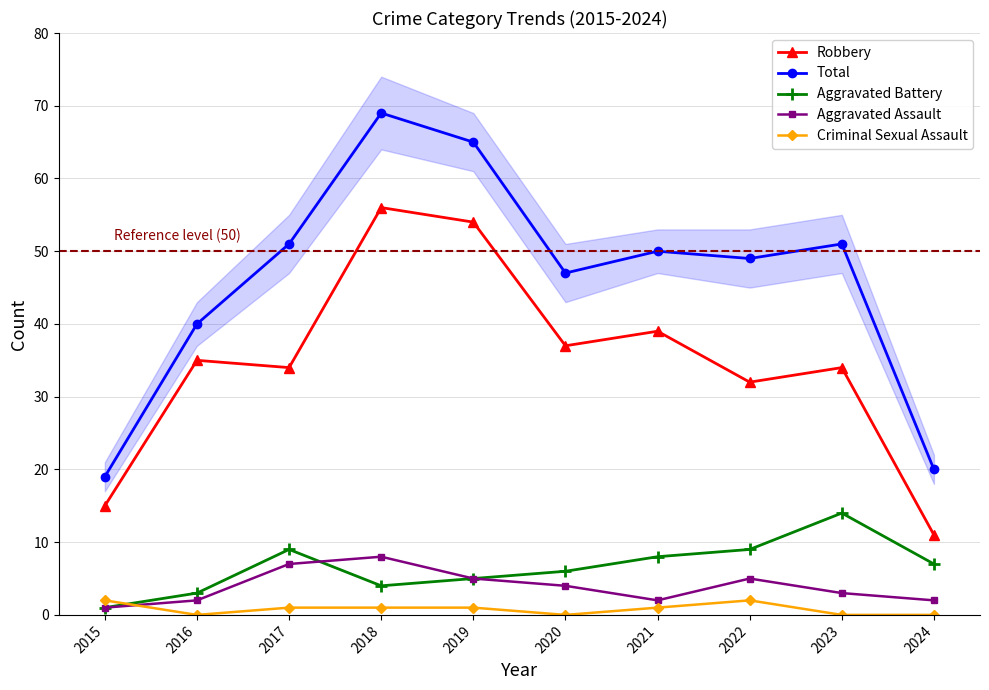

Is the value of Criminal Sexual Assault at 2024 greater than the value of Total at 2018?

No